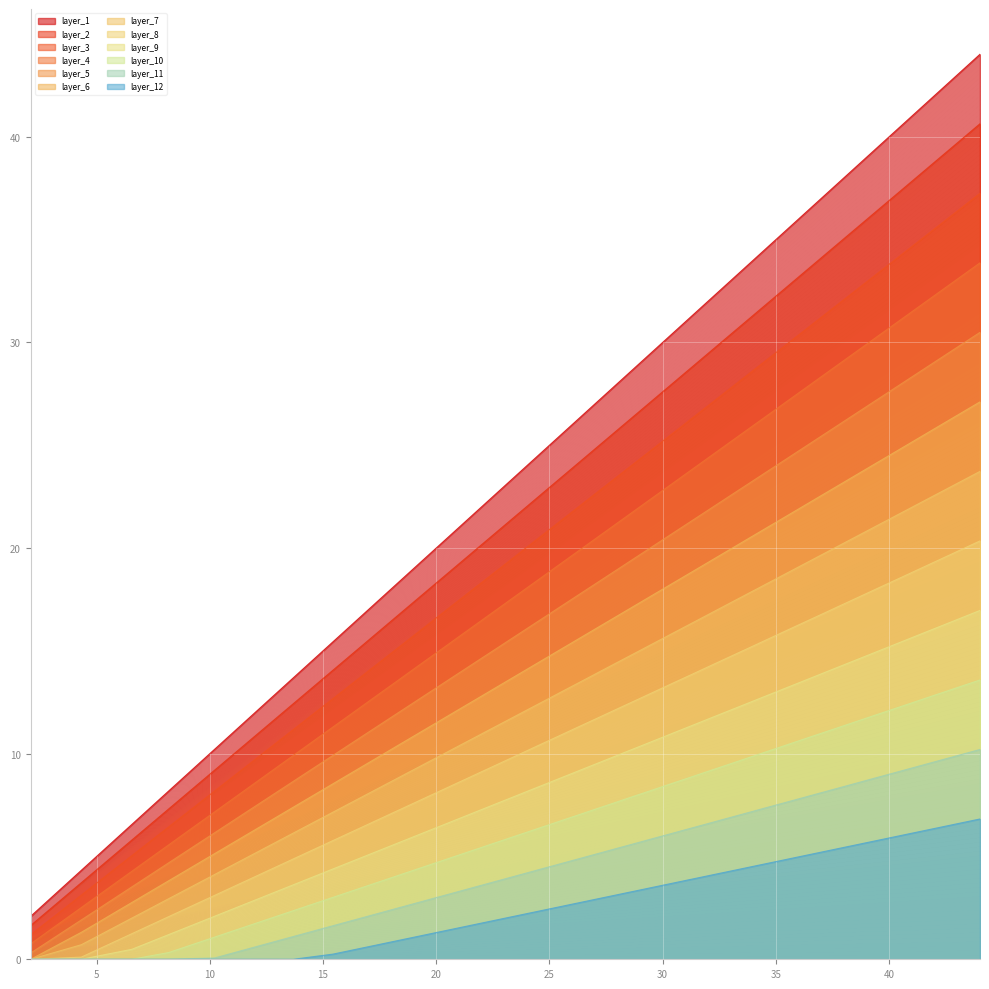

True or false: the data shows 54.4 at 27.

False